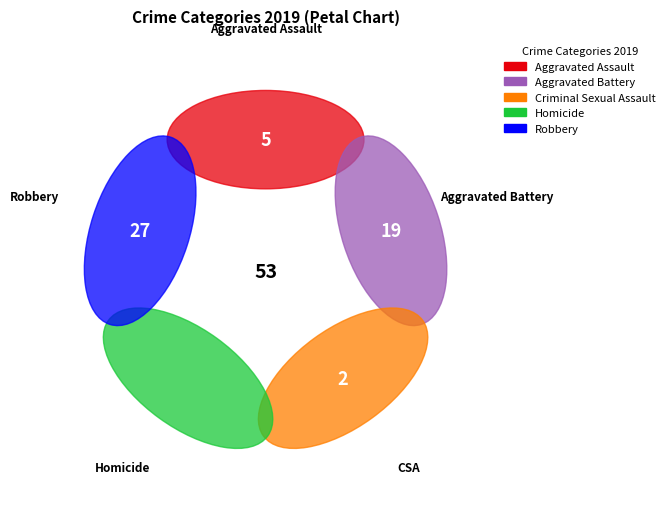

To the nearest percent, what percentage of the pie is Robbery?

51%